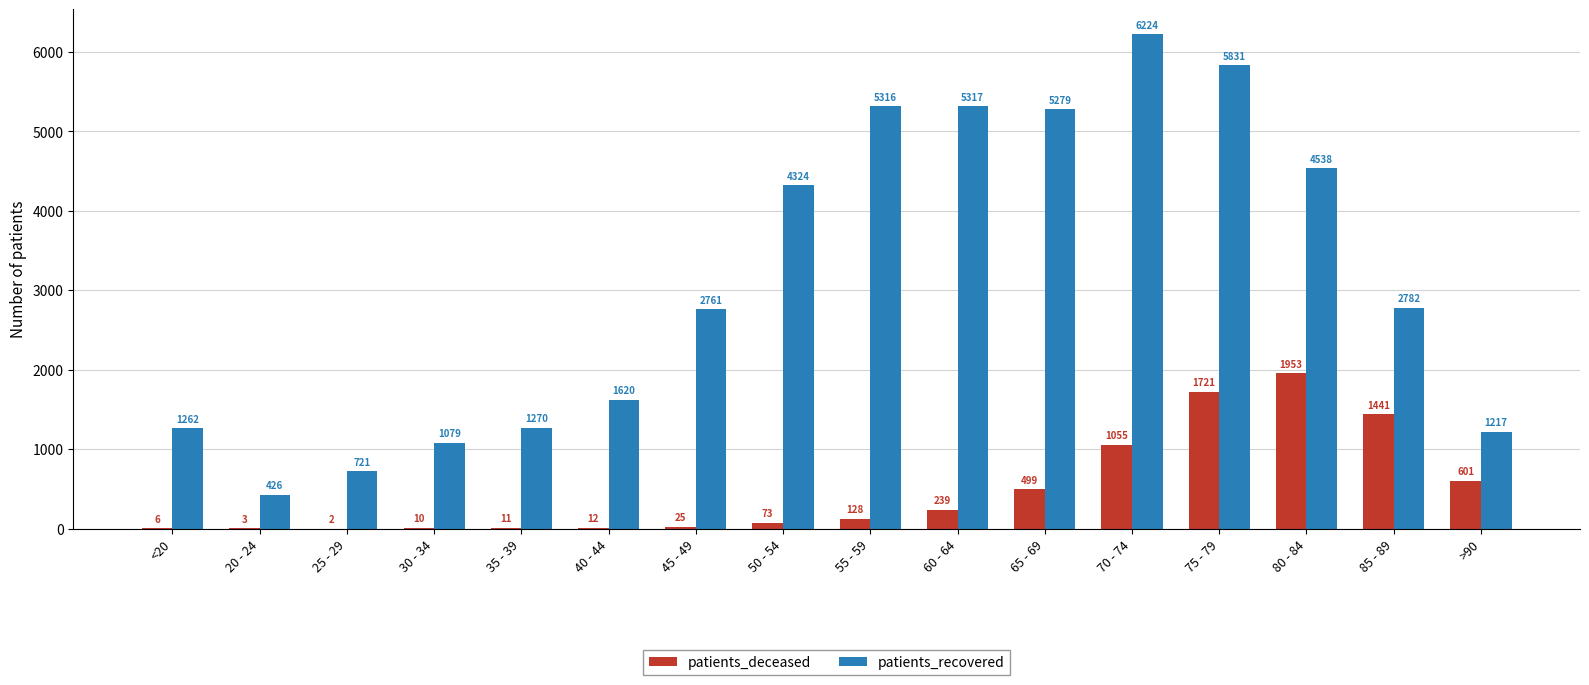

Between 35 - 39 and 75 - 79, which series saw the biggest shift?

patients_recovered